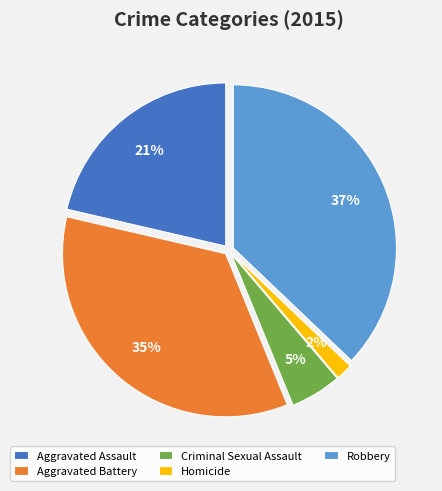

To the nearest percent, what portion does Robbery represent?

37%